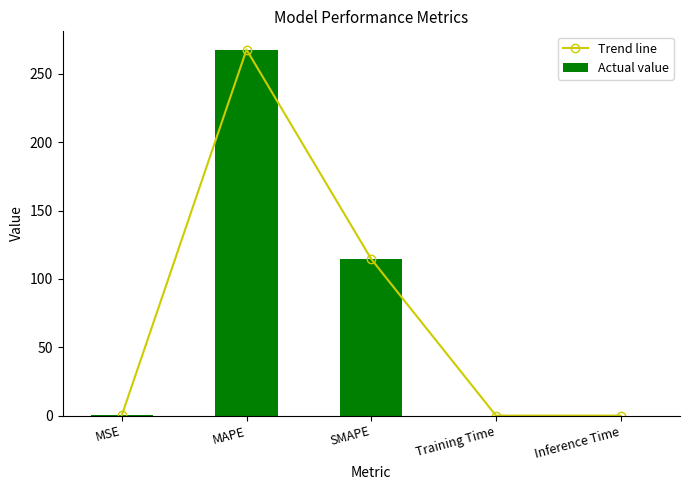

What is the sum of the Actual value values at MSE and Inference Time?

0.2